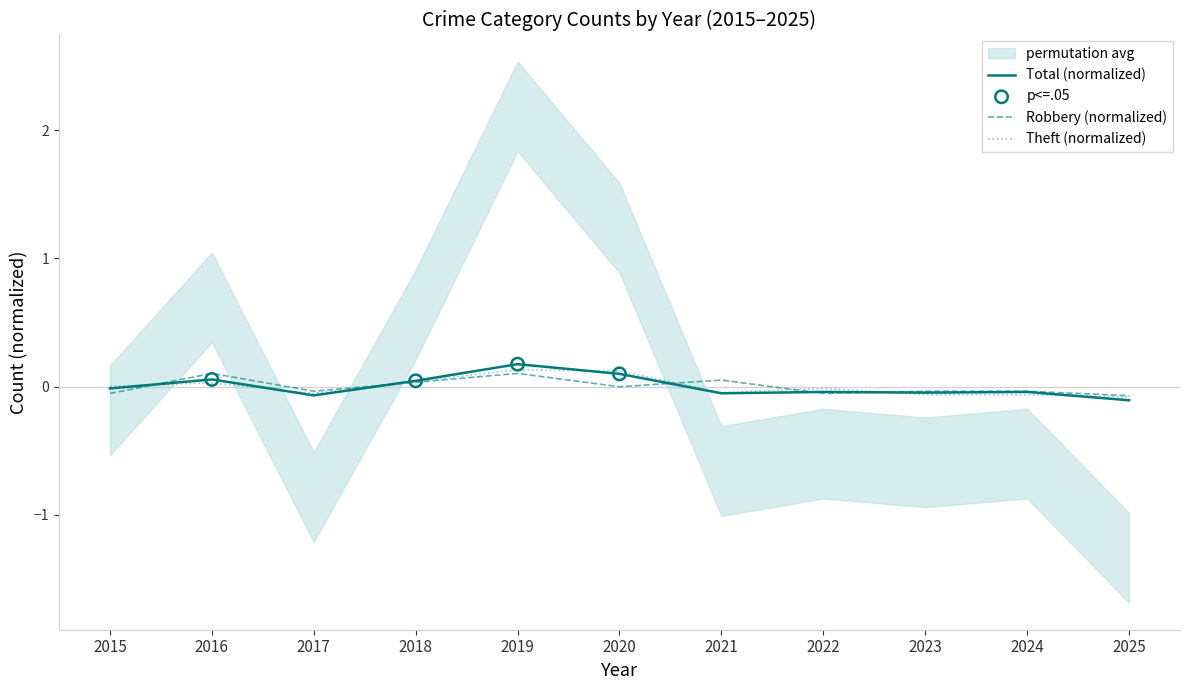

Which series has the widest spread of Y values?

Total